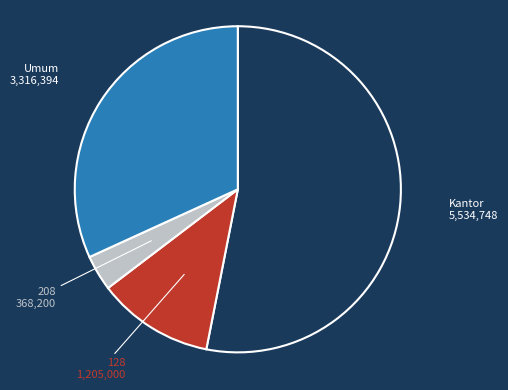

What is the largest slice in the pie chart?

Kantor